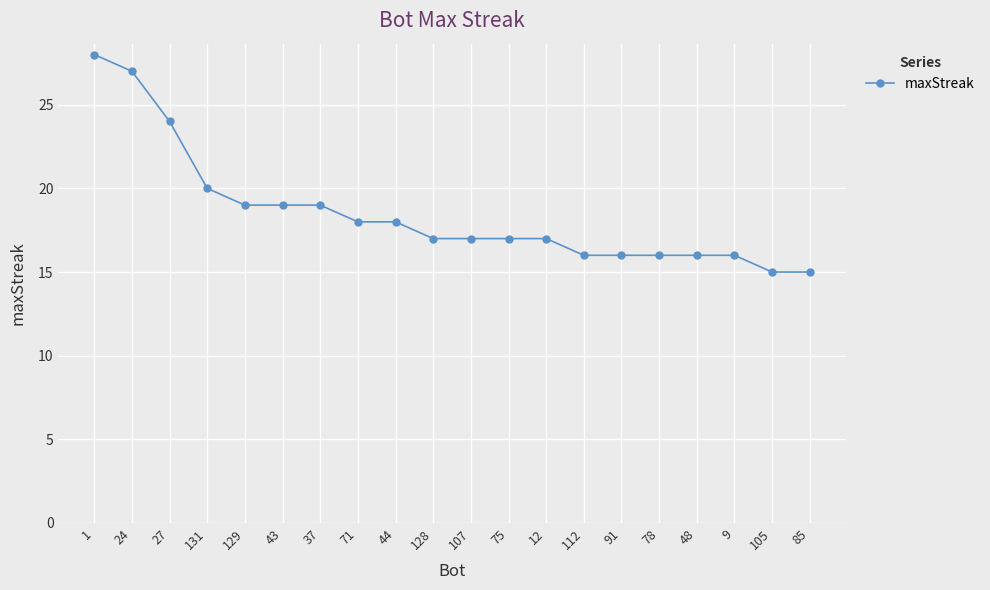

How many lines are shown in the chart?

1